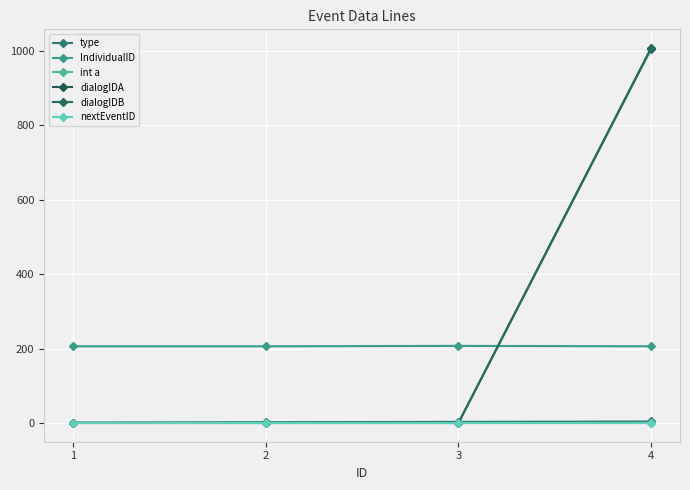

Which category has the highest value in the nextEventID series?

1